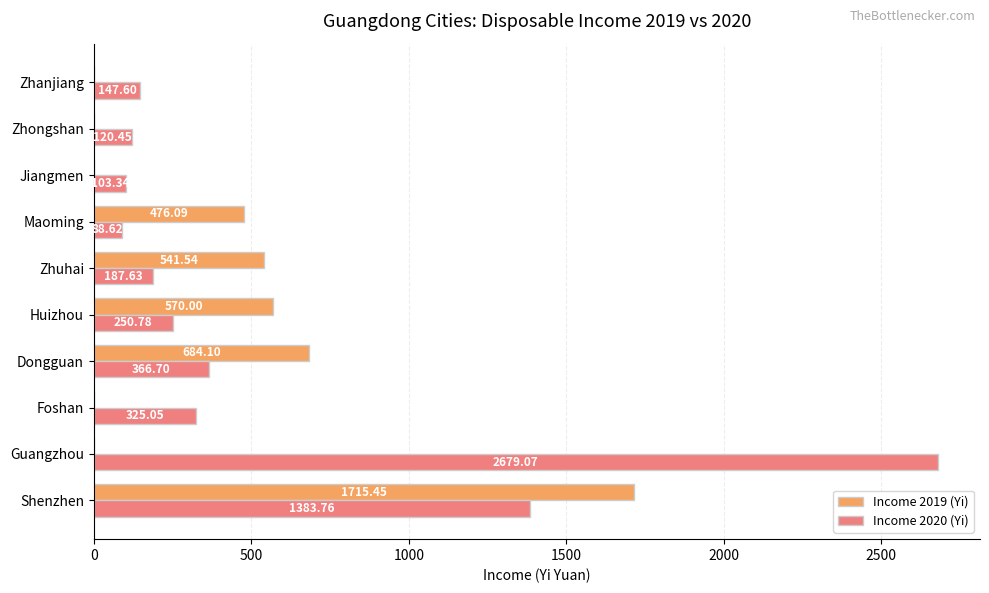

Which category has the highest value across all series?

Guangzhou